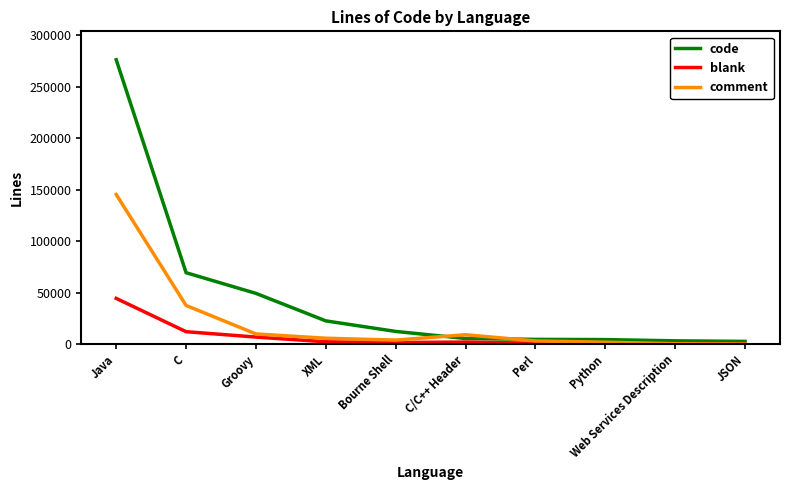

Rank the series by their average value, from lowest to highest.

blank, comment, code